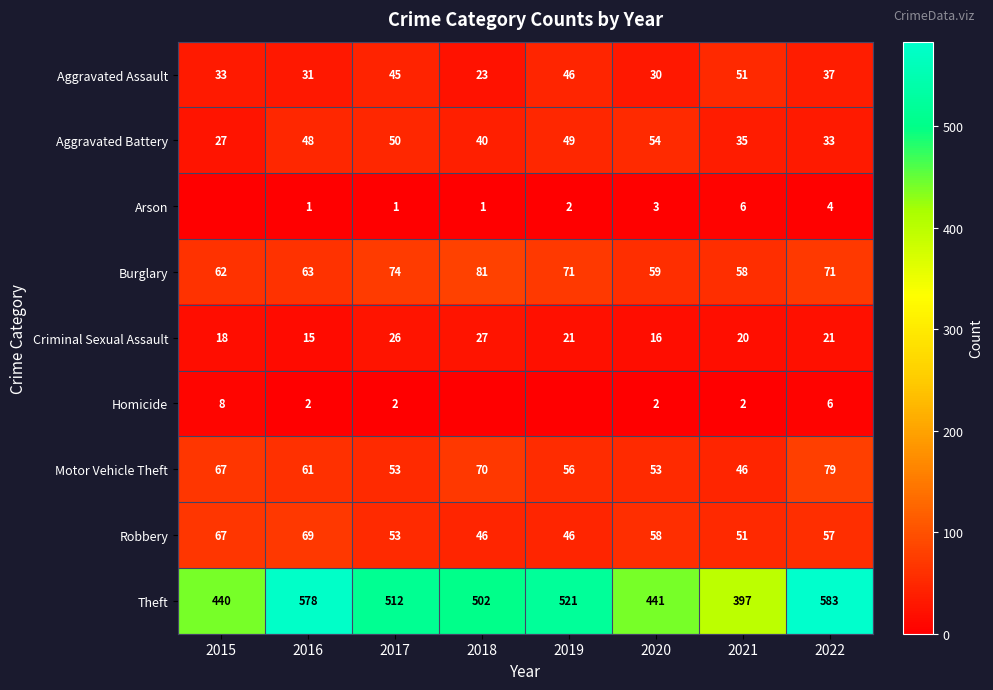

At which category does the chart reach its minimum across all series?

2015